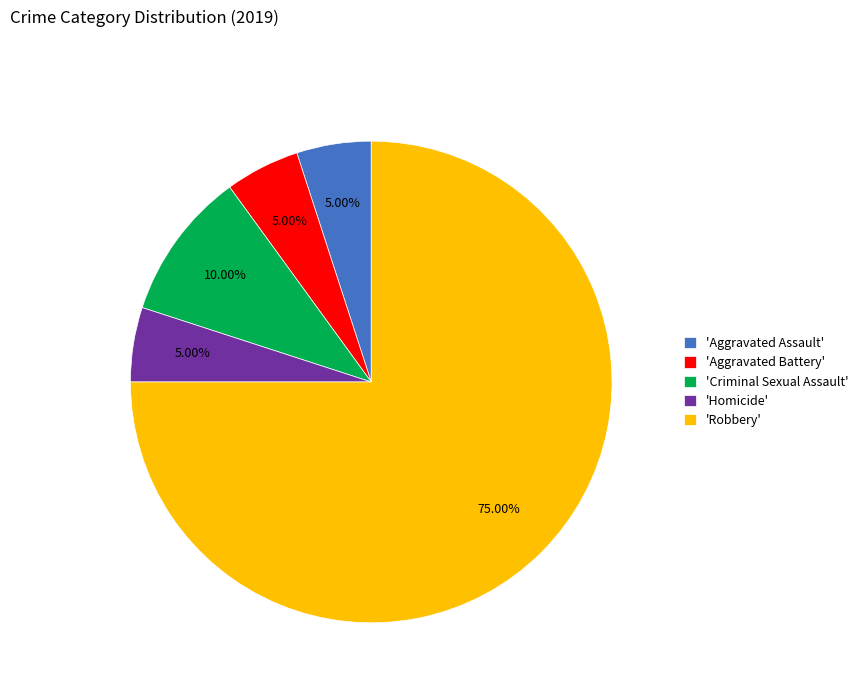

Which category has the biggest portion of the pie?

'Robbery'